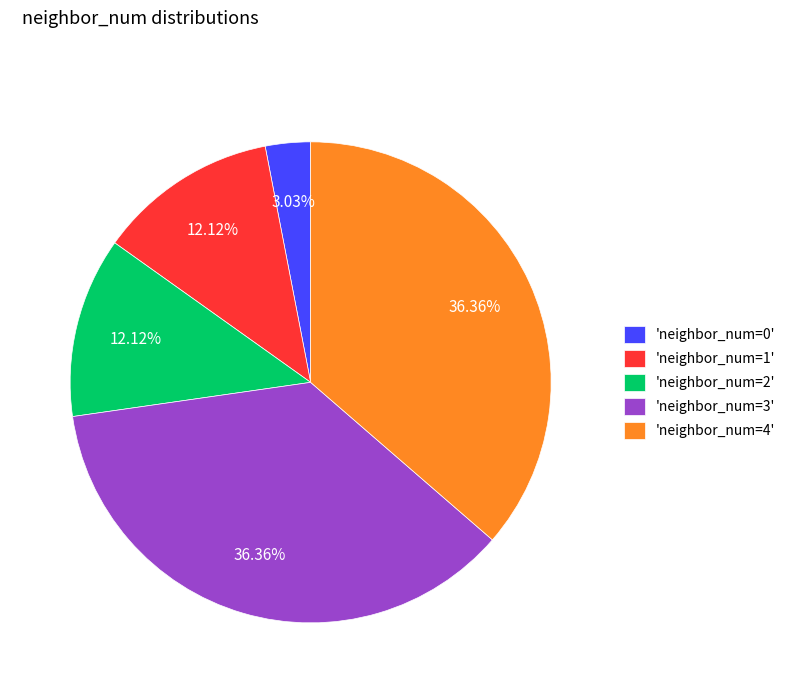

Combined, do 'neighbor_num=3' and 'neighbor_num=0' account for over 50%?

No